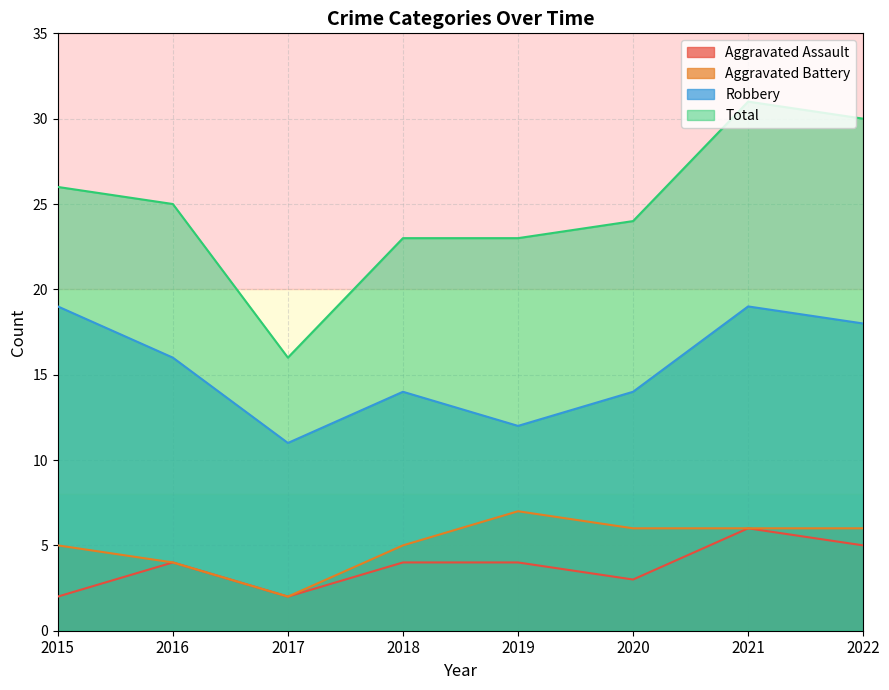

Which series has the widest spread of values?

Total